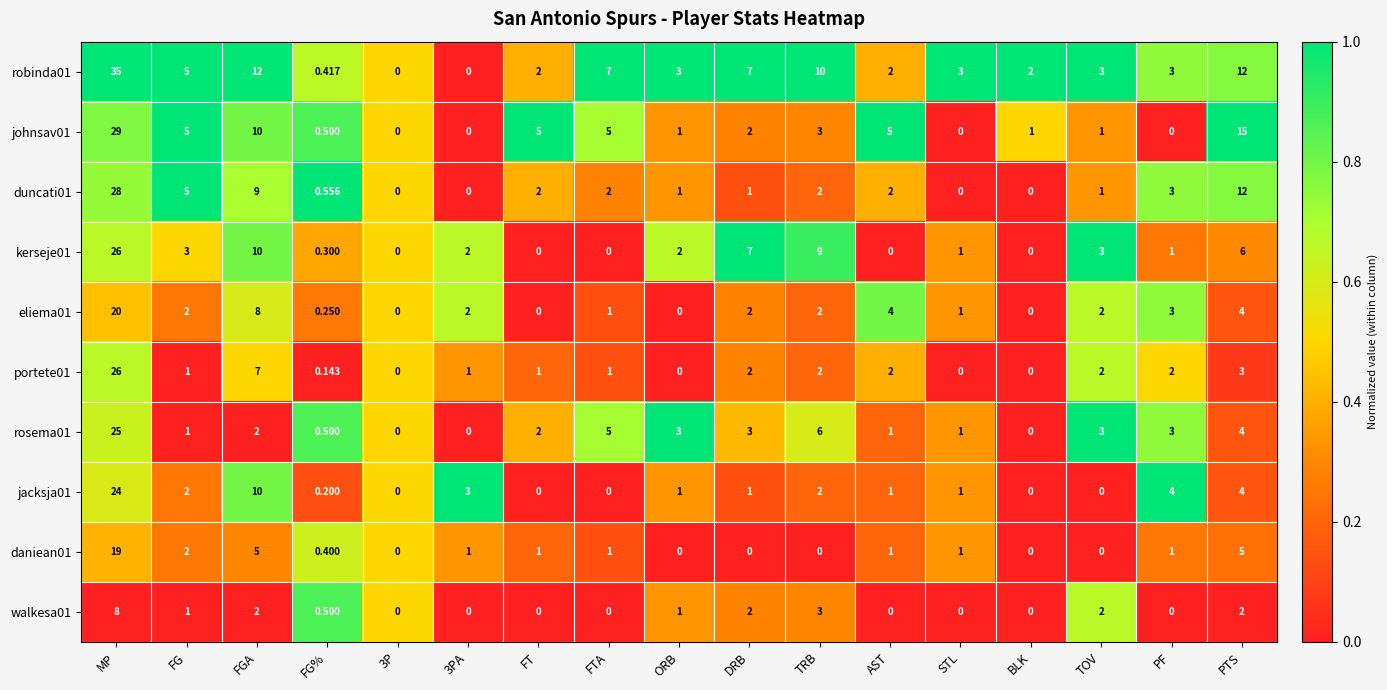

At which category does the chart reach its peak across all series?

MP